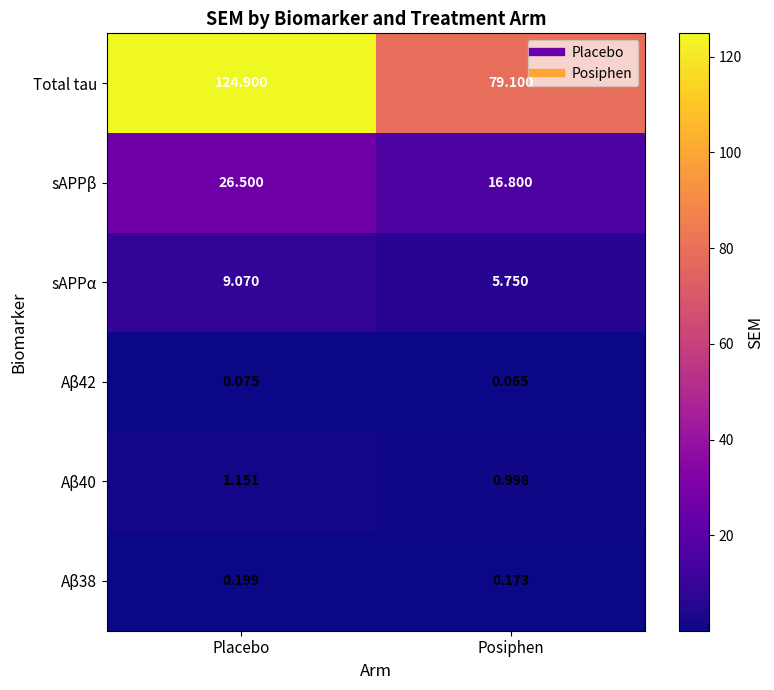

List the labels in order of Aβ40 value, smallest first.

Posiphen, Placebo